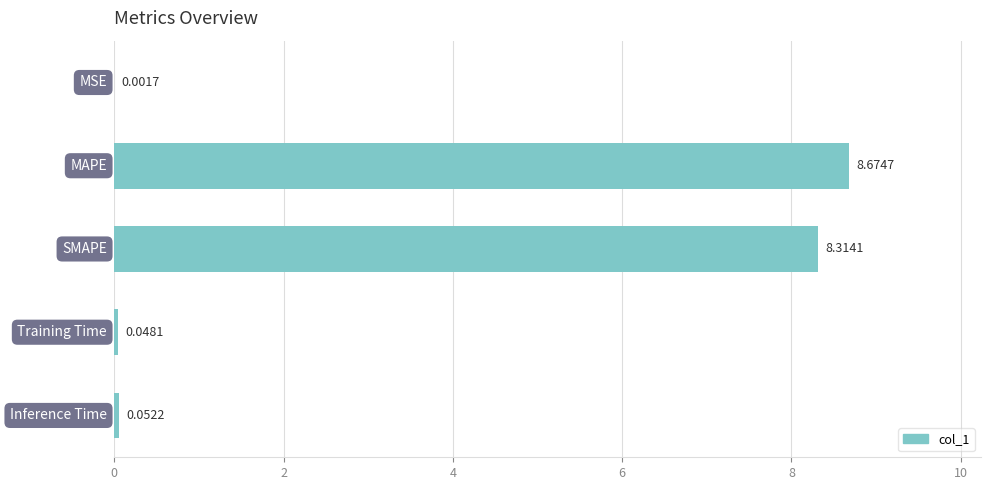

What is the sum of all values?

17.1